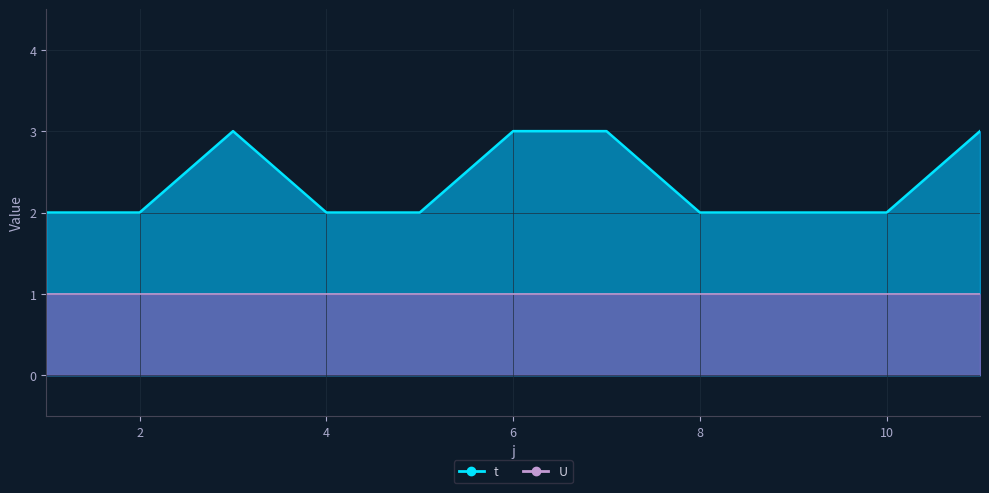

Reading left to right, list all the values displayed in this chart.

1=2	2=2	3=3	4=2	5=2	6=3	7=3	8=2	9=2	10=2	11=3